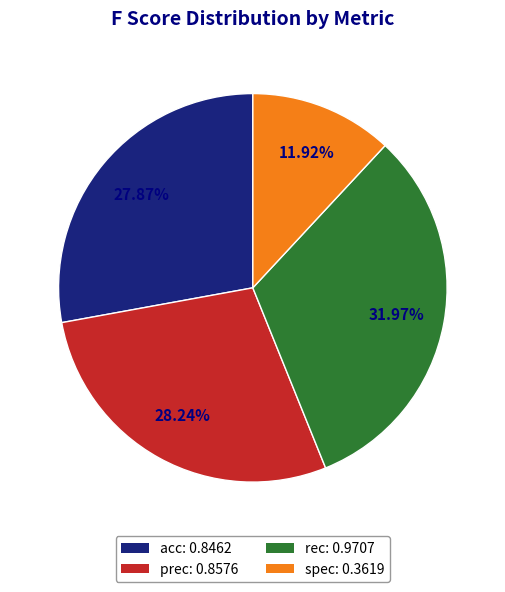

Is spec the majority of the pie?

No